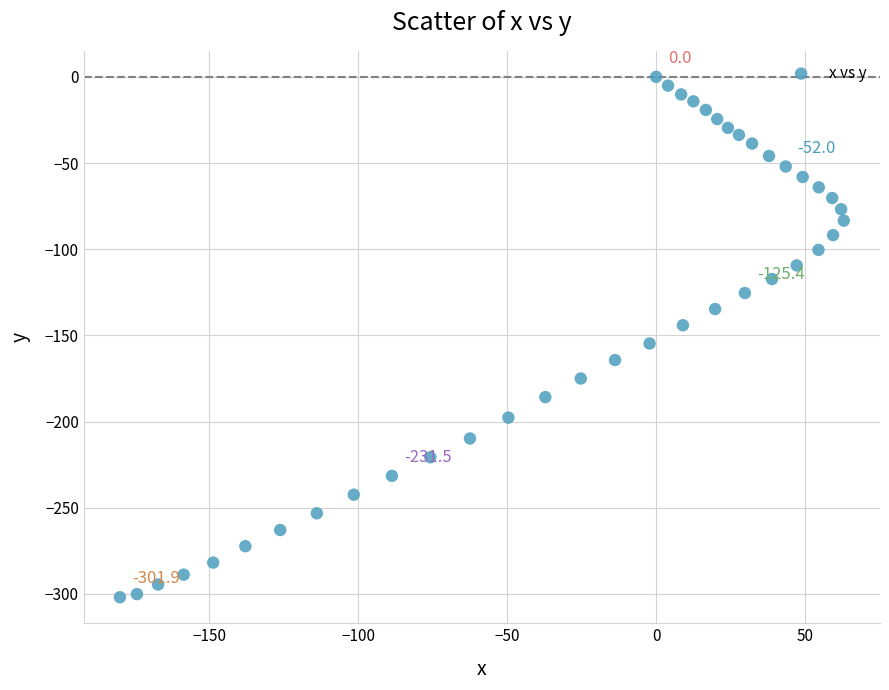

What is the range of X values (max minus min)?

243.0